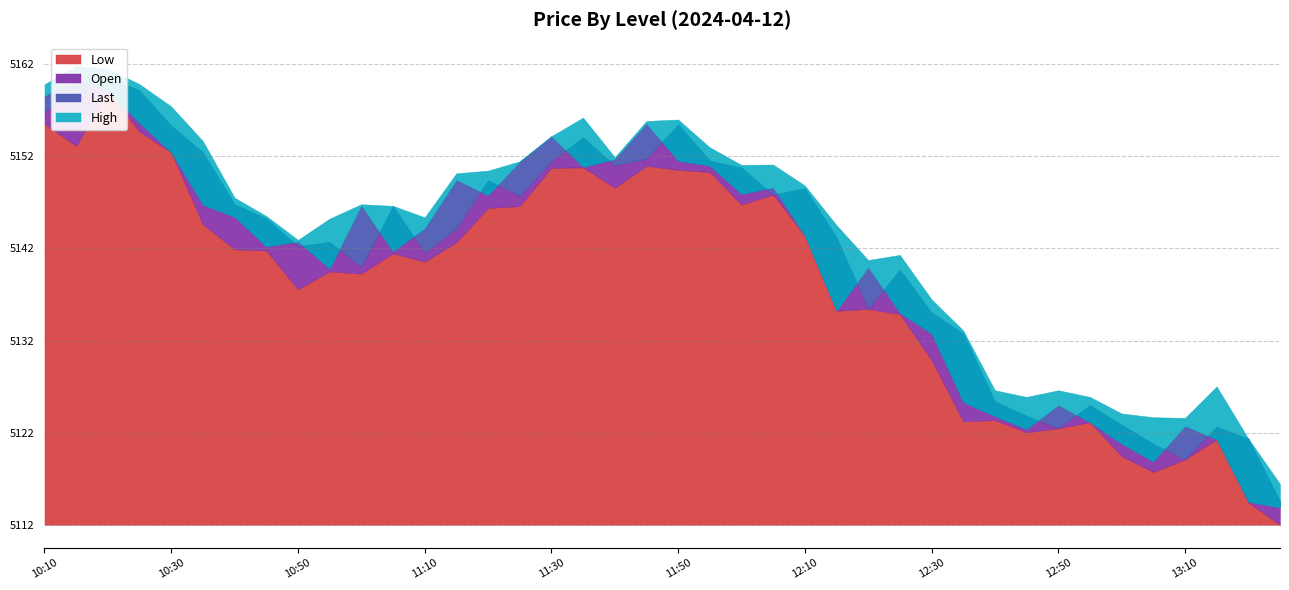

The value of High at 11:15 is 5150.0. True or false?

True